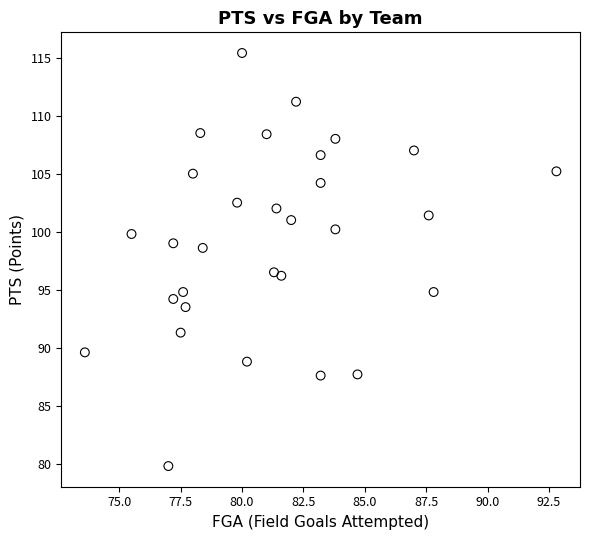

What is the range of Y values (max minus min)?

35.6